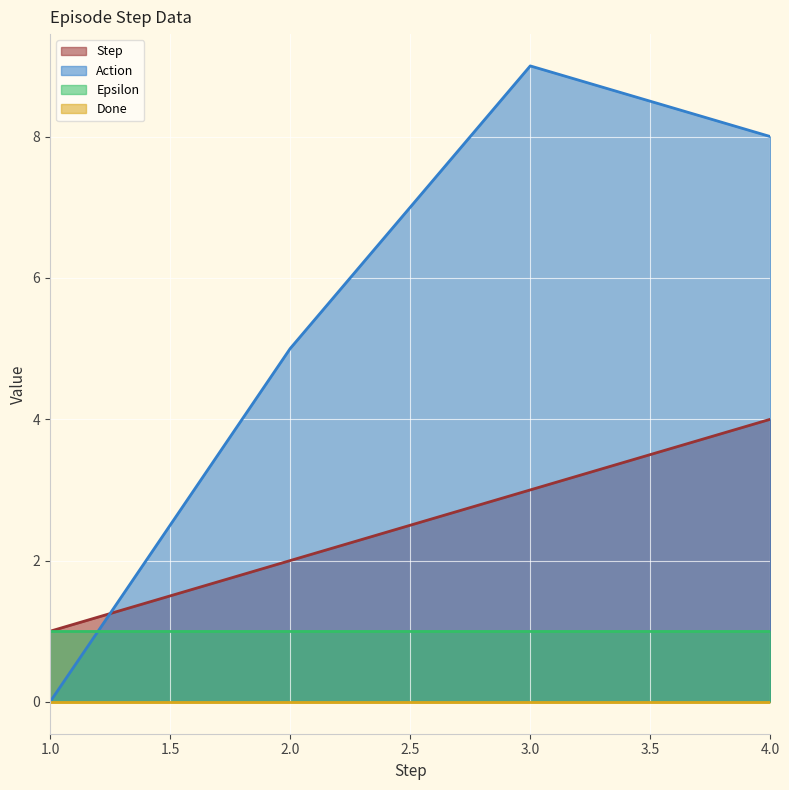

Which category has the lowest value across all series?

1